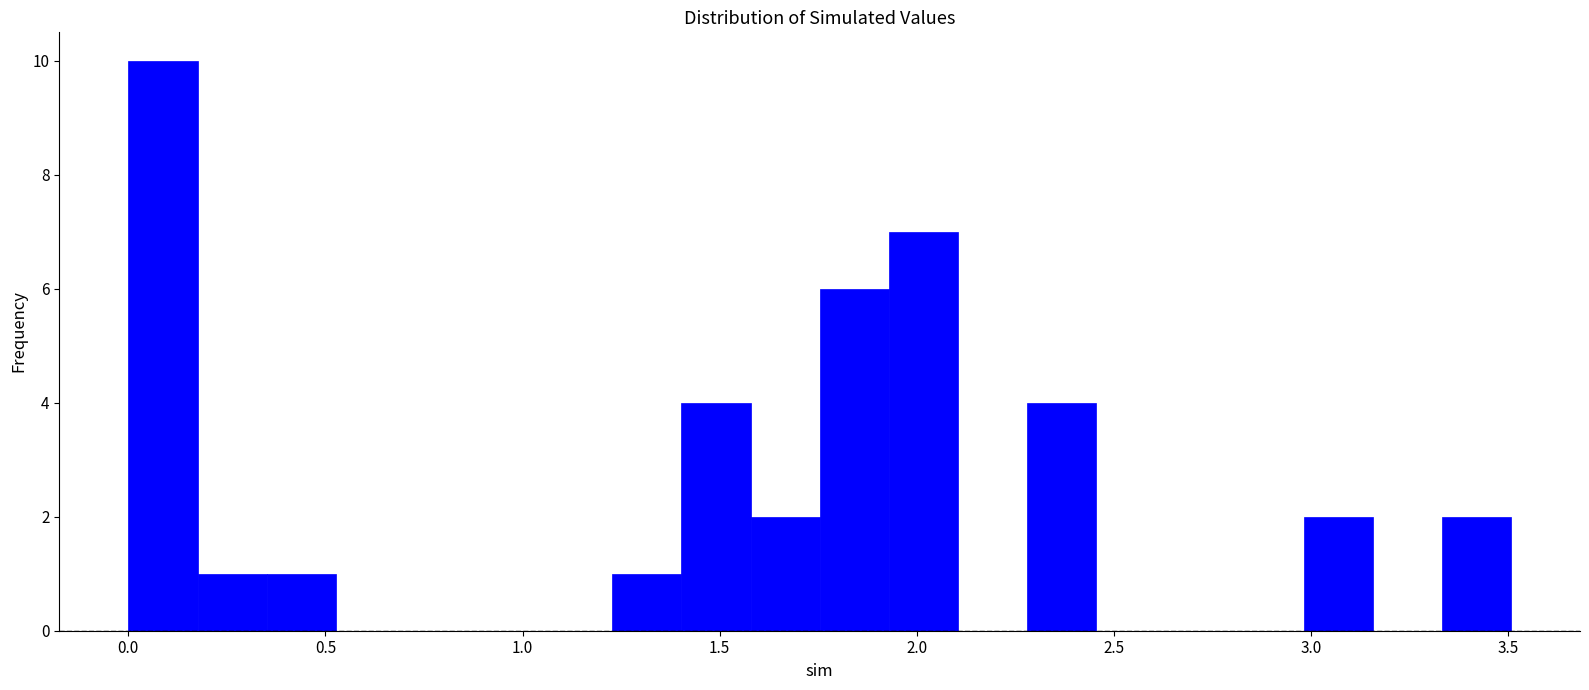

Read against the x-axis, roughly where is the centre of the tallest bar?

0.10